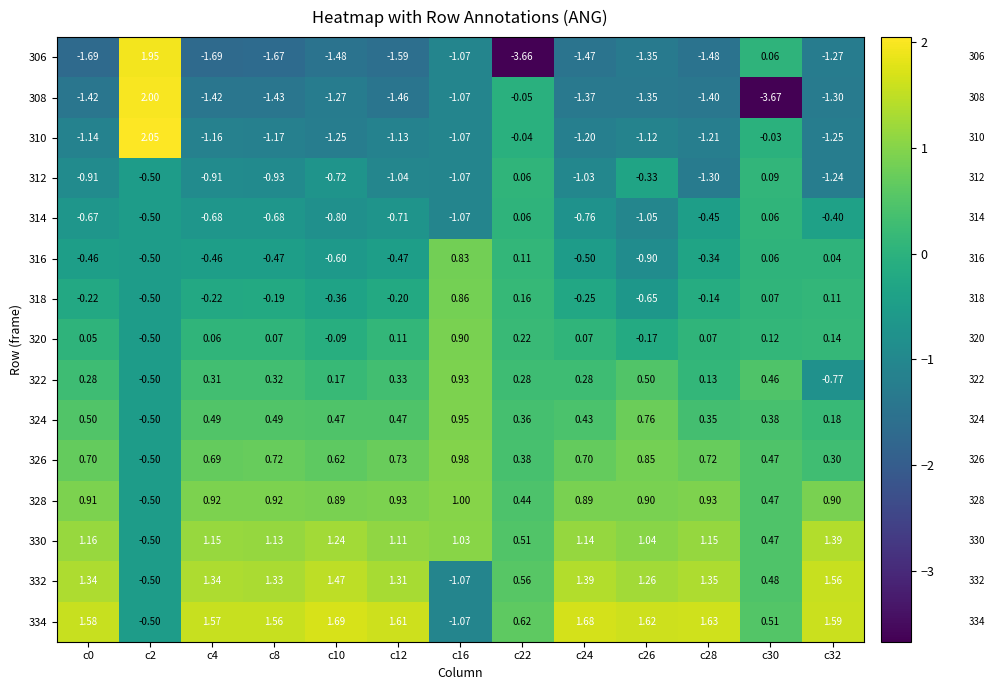

Is the value of 326 at c30 greater than the value of 312 at c28?

Yes